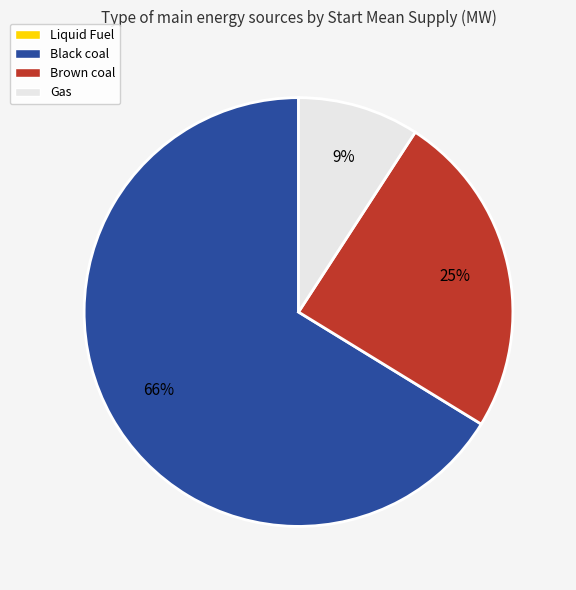

Combined, do Gas and Black coal account for over 50%?

Yes